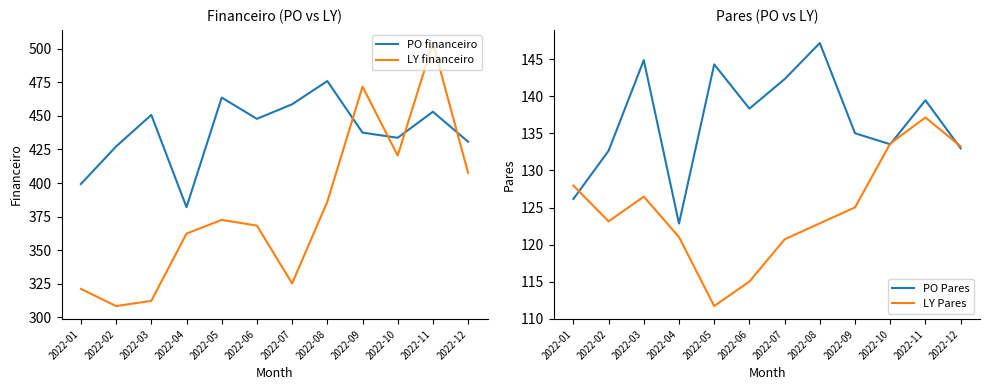

Is it true that PO financeiro equals 382.0 at 2022-04?

True